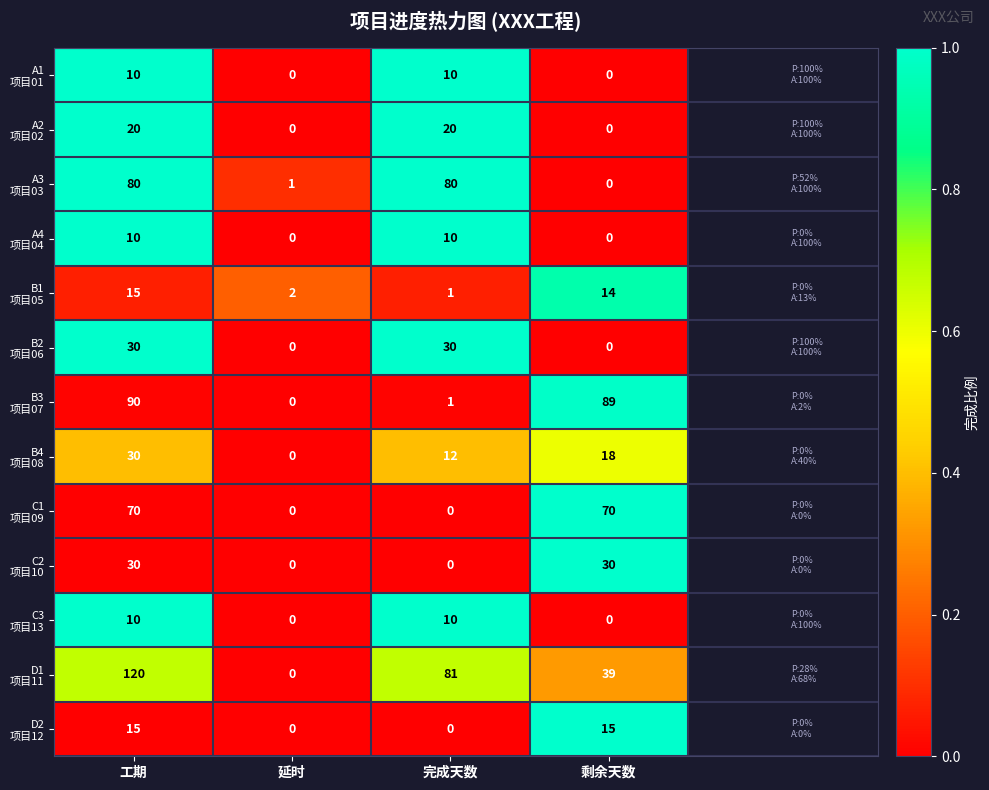

How many categories are shown in the chart?

4